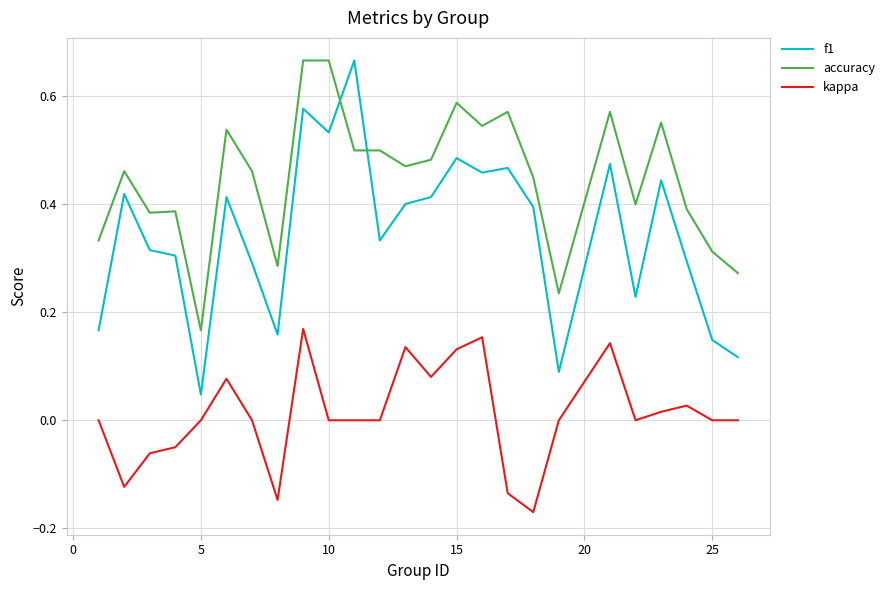

Which series has the largest range (max minus min)?

f1